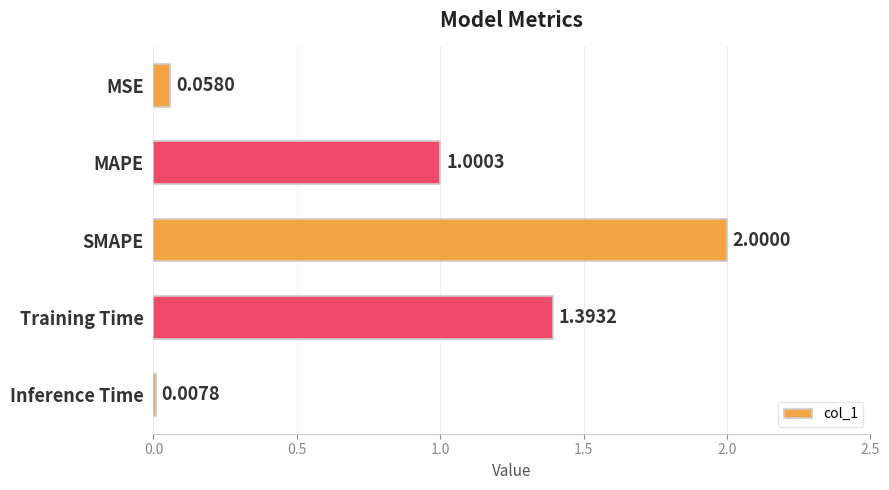

What is the label of the 2nd bar from the bottom?

Training Time